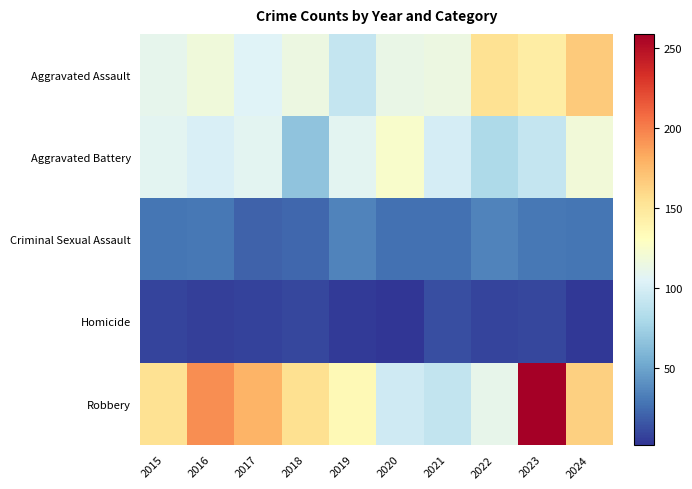

At which category is the sum across all series the highest?

2023